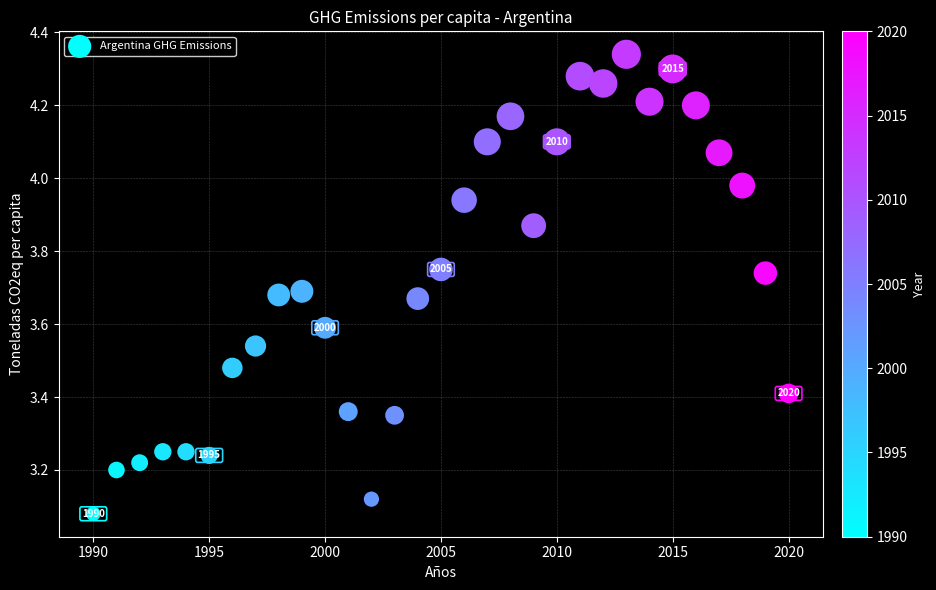

What is the range of Y values (max minus min)?

1.3